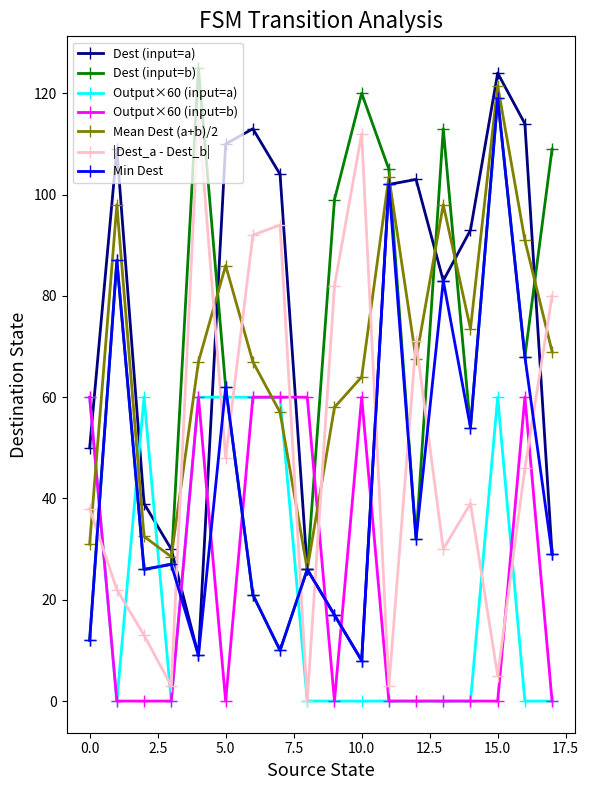

What is the value of the |Dest_a - Dest_b| point at the 5th from the left?

116.0